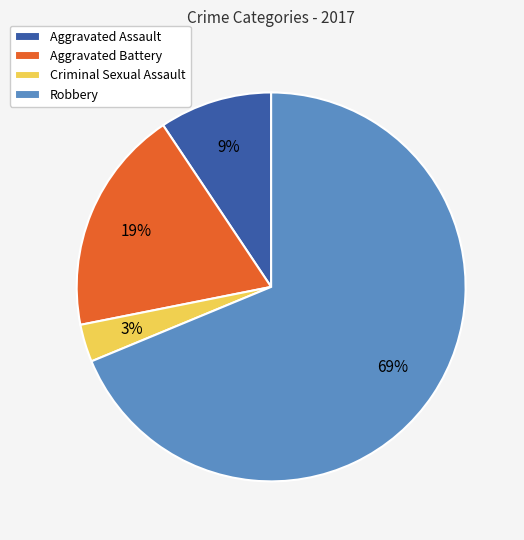

Count the number of slices in the pie.

4